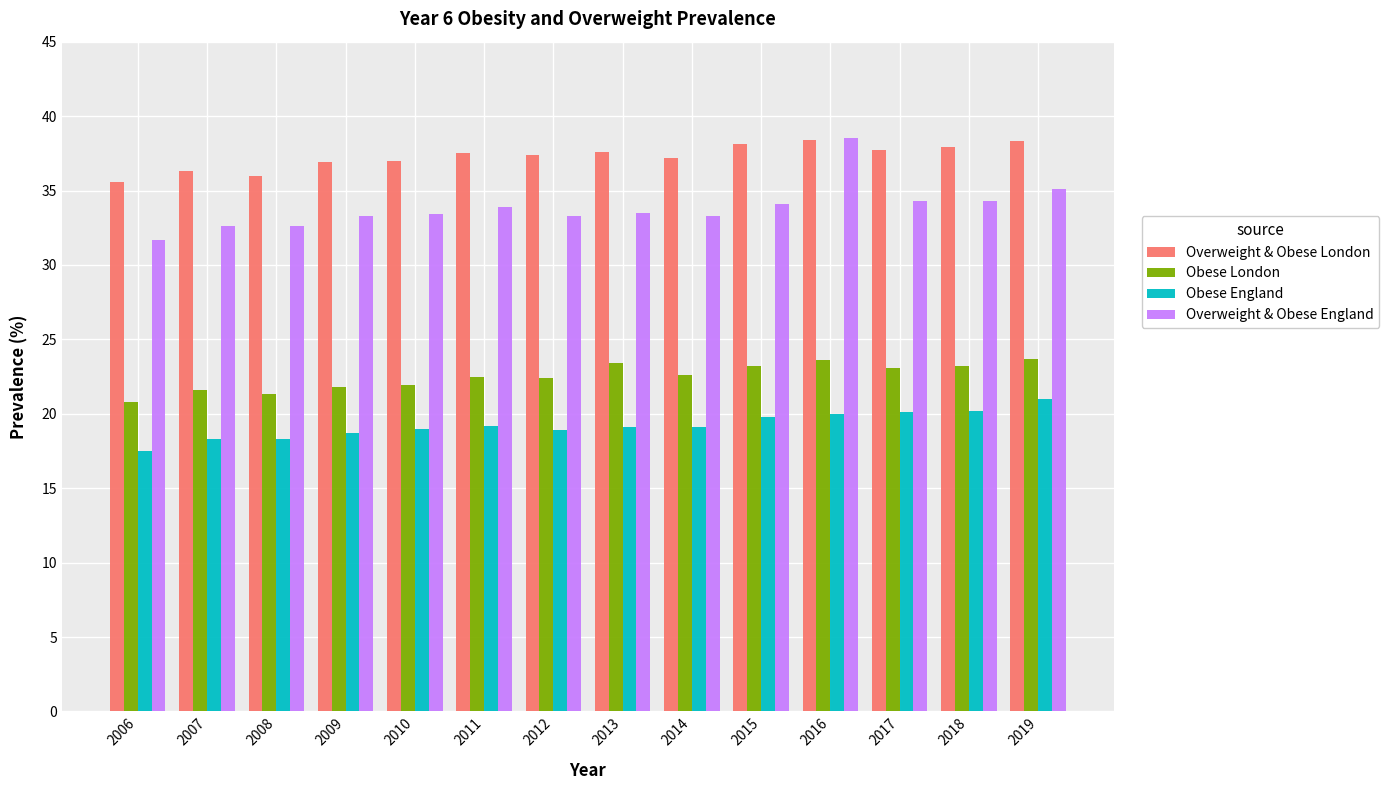

What is the difference between the second highest and minimum values in the Overweight & Obese England series?

3.4